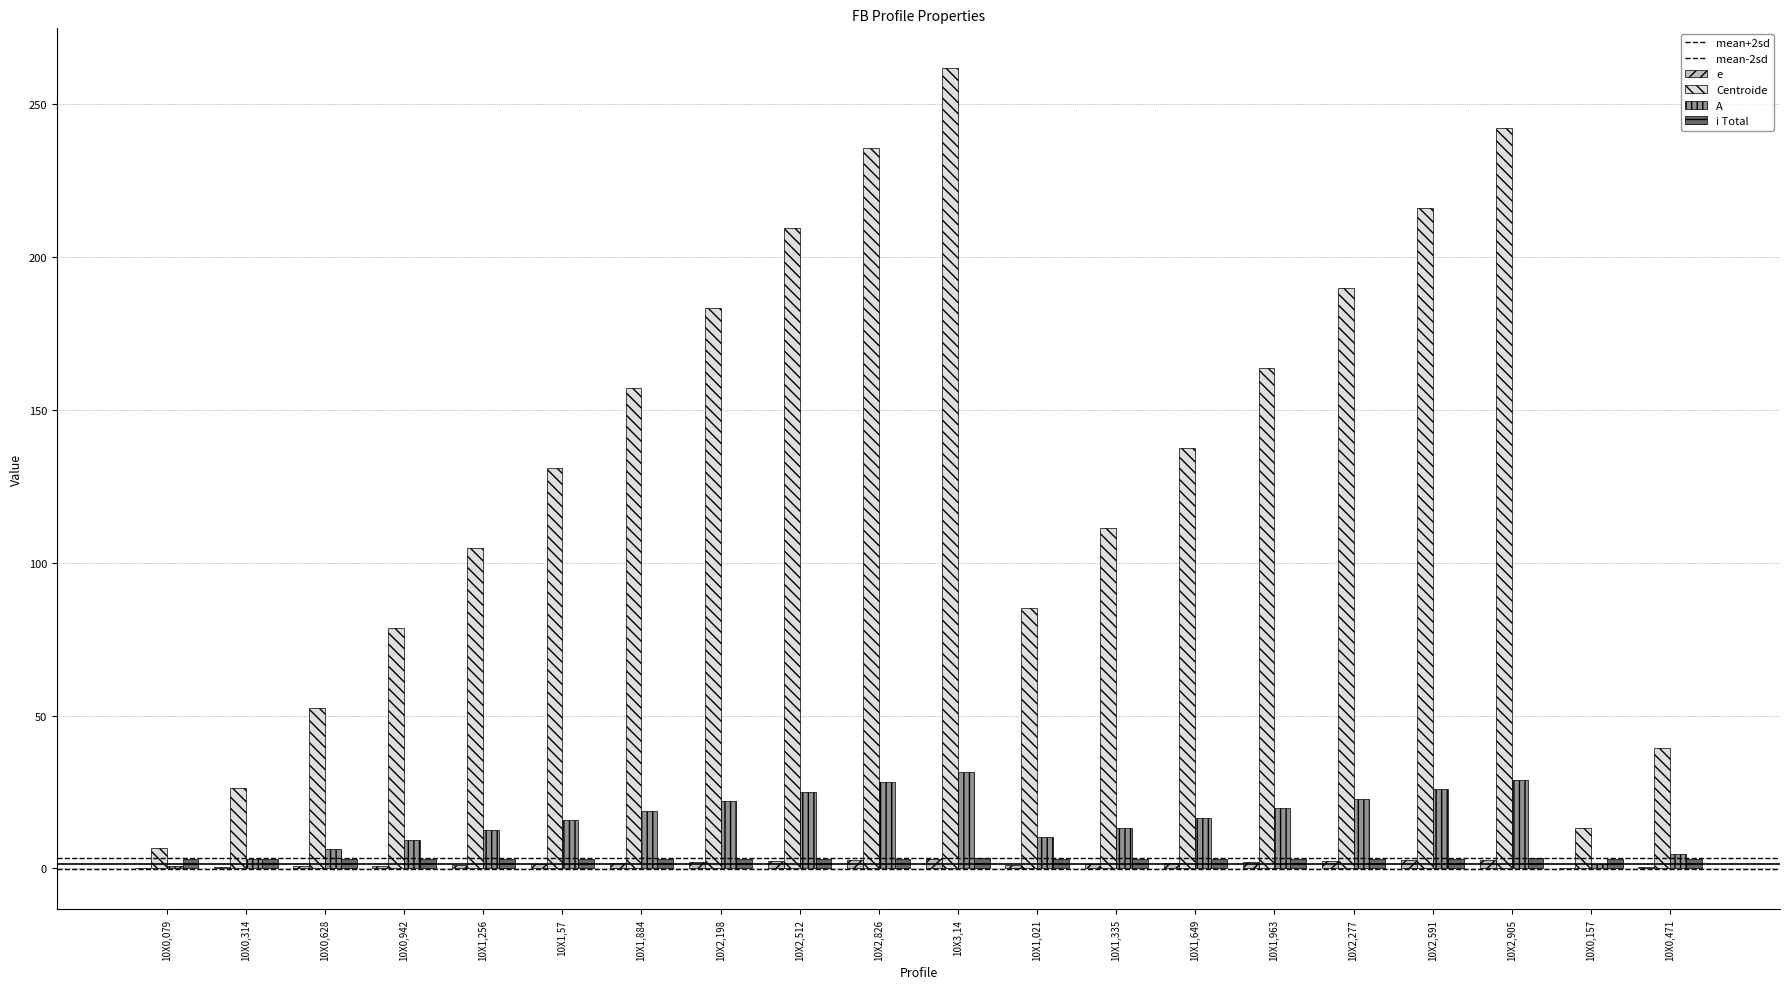

Which category has the lowest value in the Centroide series?

10X0,079